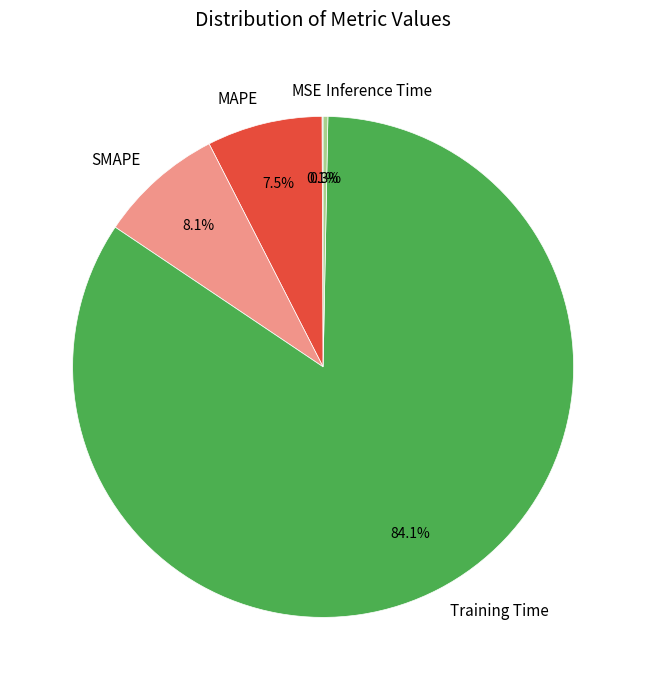

How much of the chart is everything except SMAPE?

91.9%